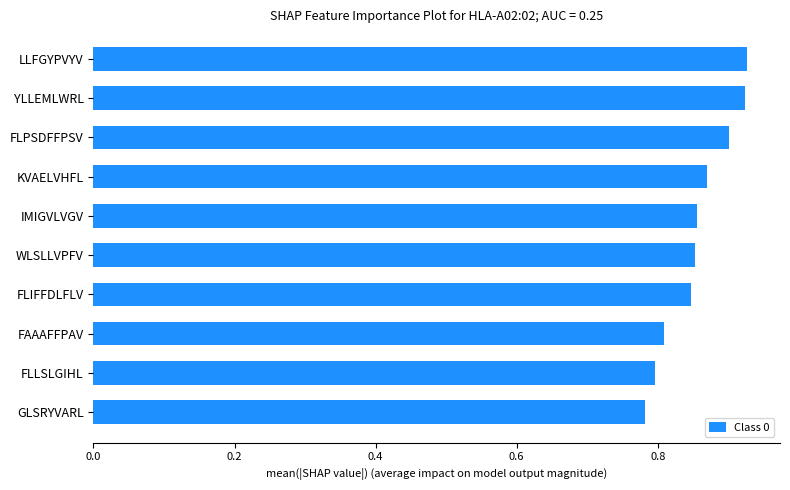

What is the sum of the values at GLSRYVARL and FLPSDFFPSV?

1.7